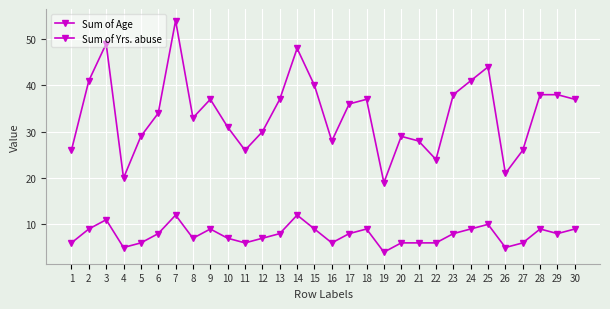

True or false: Sum of Yrs. abuse has more than 1 interior local peaks.

True